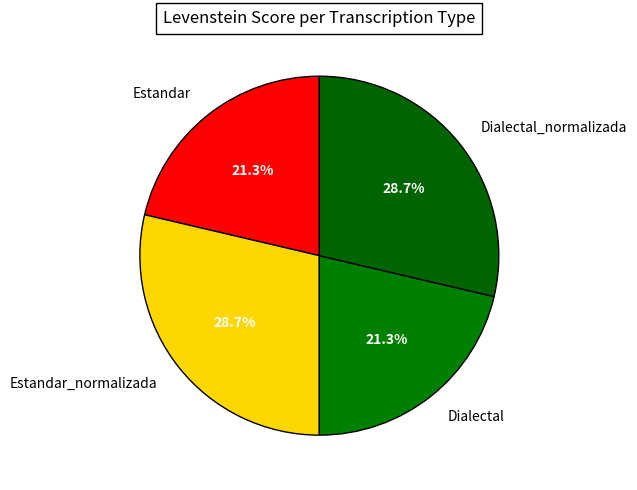

Is there a majority slice in this chart?

No